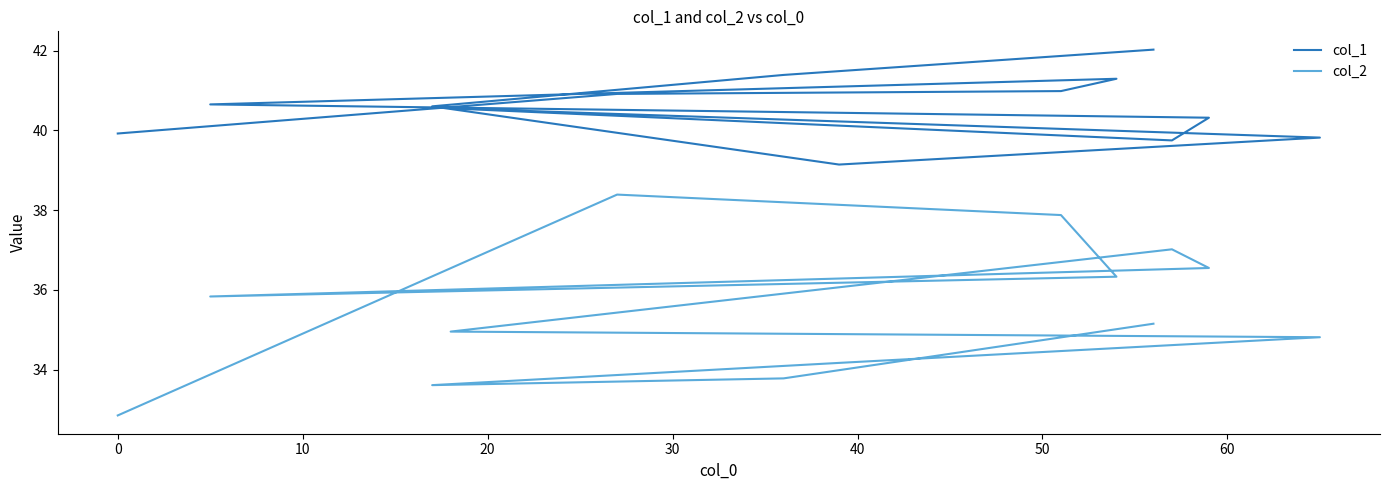

What is the difference between the highest and lowest values at 20?

5.0